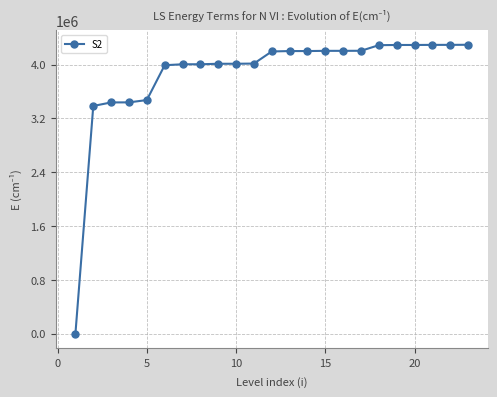

What is the difference between the maximum and minimum values?

4296090